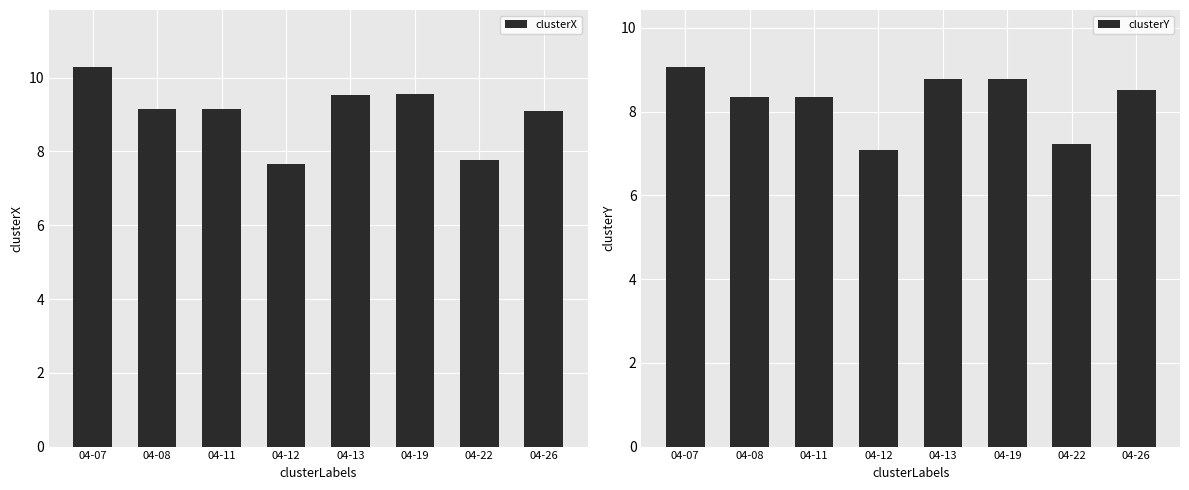

Is the value of clusterX at 04-13 greater than the value of clusterY at 04-11?

Yes